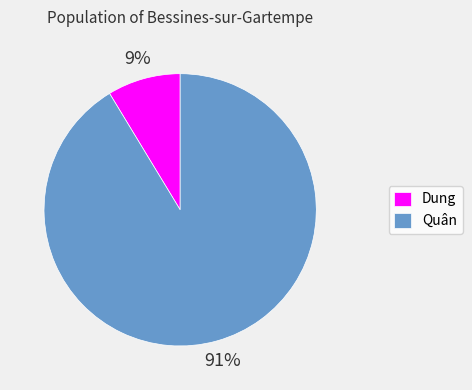

Is it true that Quân is 91% of the pie?

True